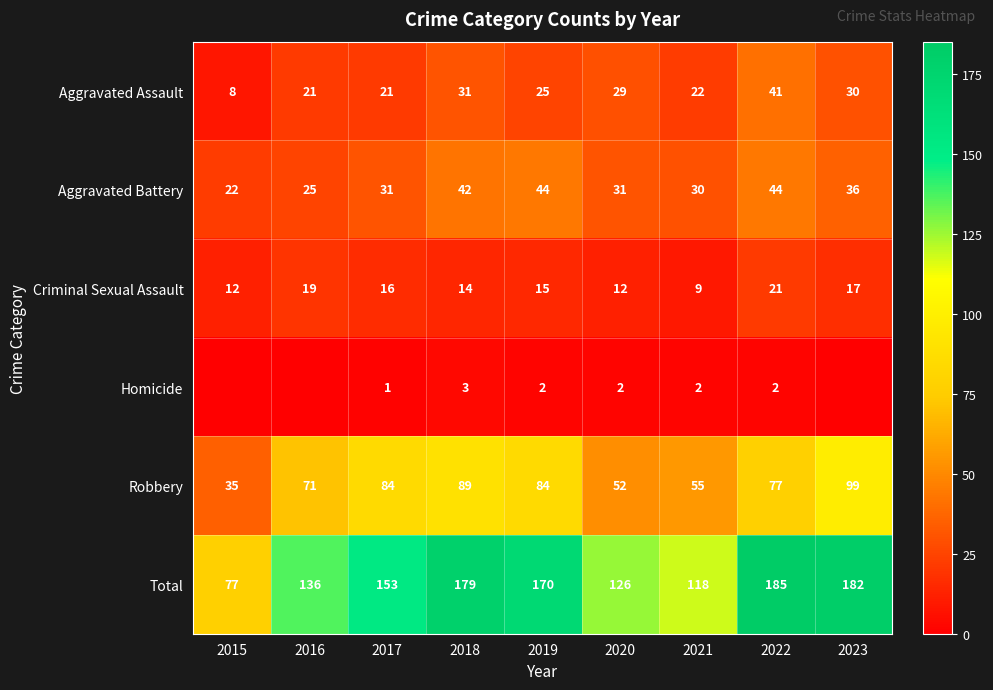

Read the Criminal Sexual Assault value at 2018, to the nearest 10.

10